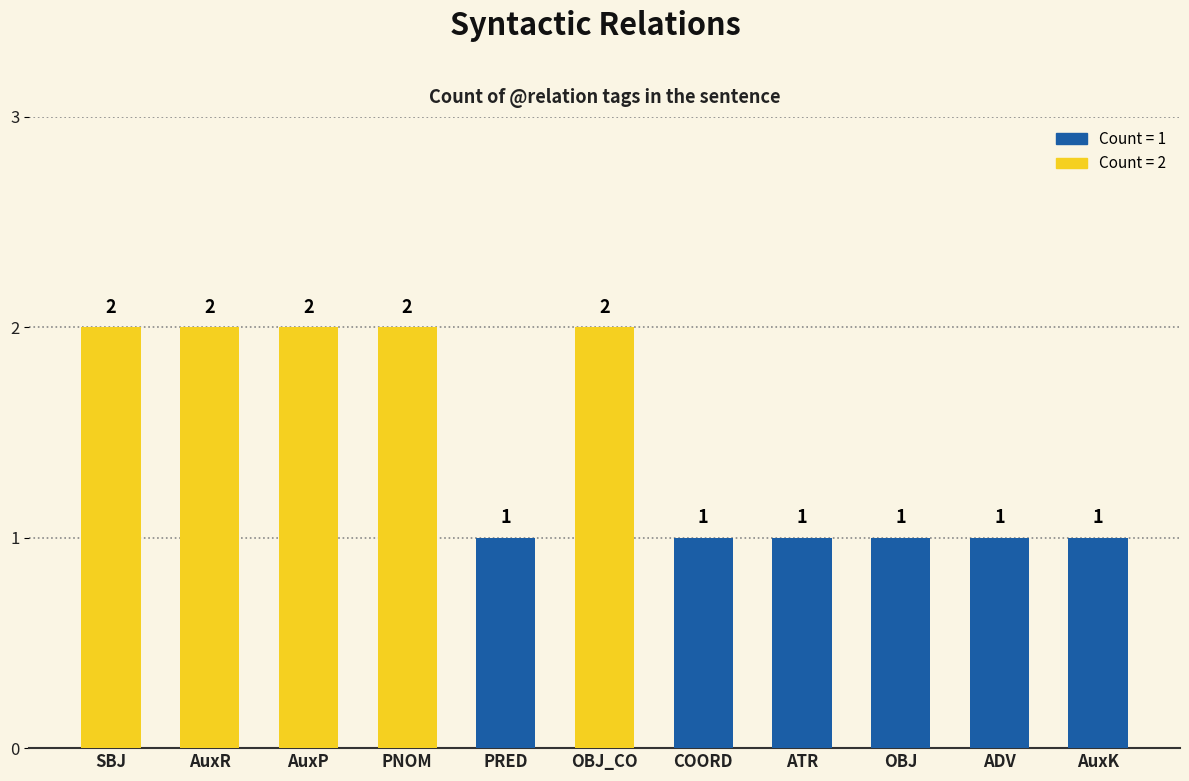

Is it true that the value at AuxP is 1?

False